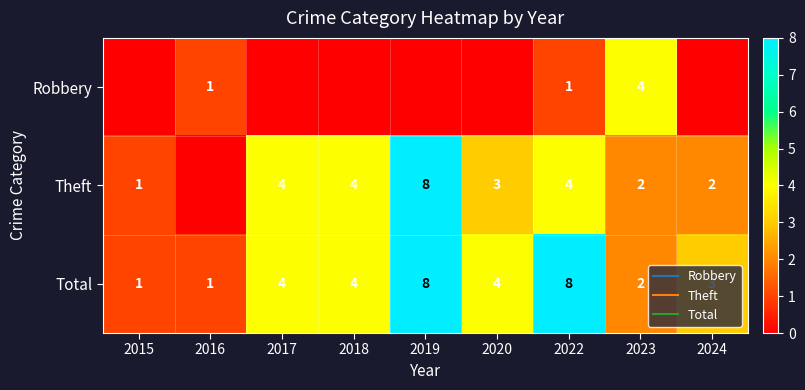

List the series in order of their peak value, highest first.

Theft, Total, Robbery